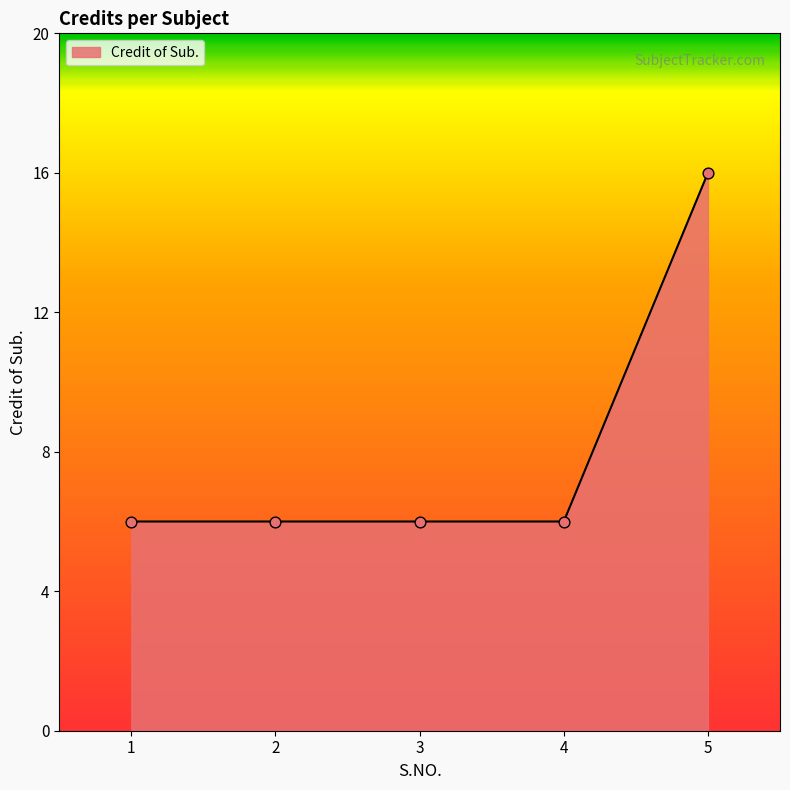

What is the ratio of the value at 2 to the value at 3?

1.0